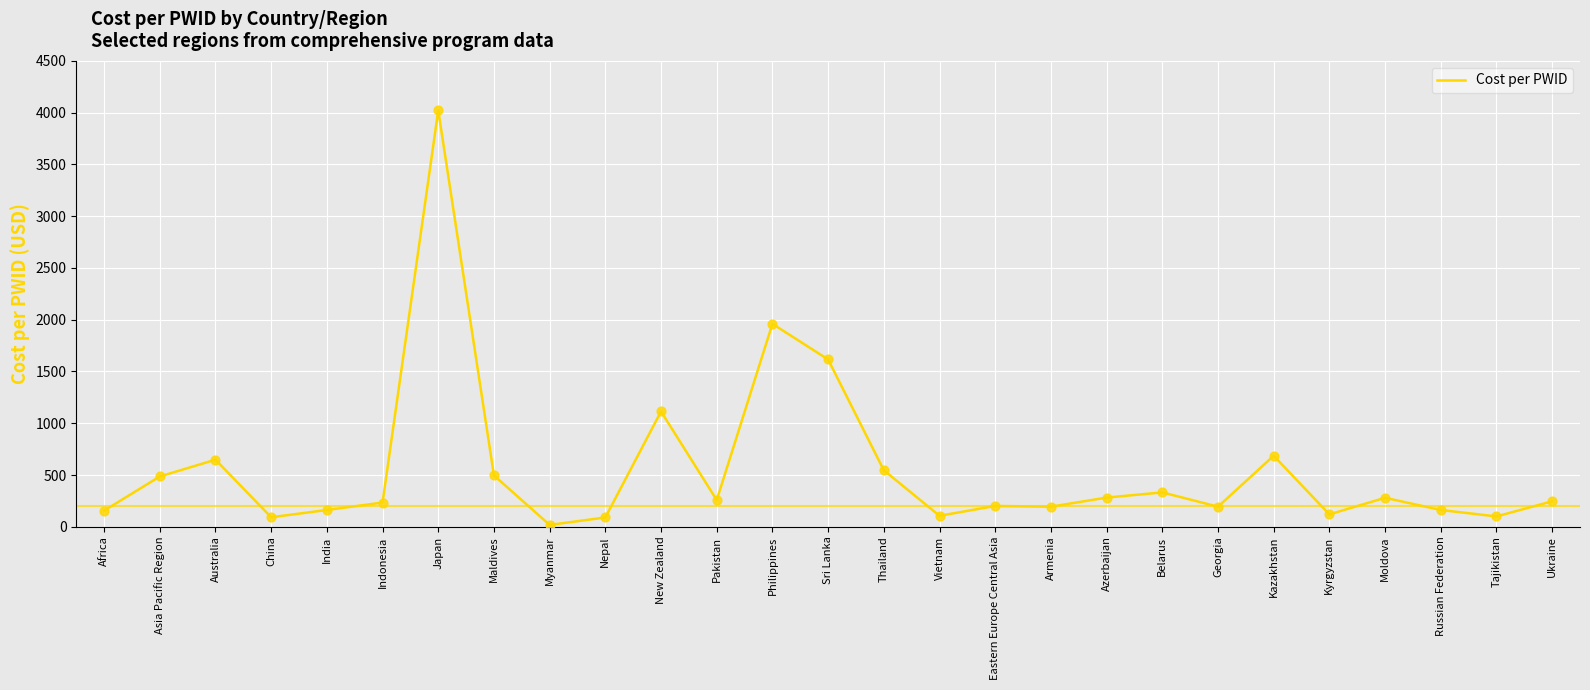

What is the change in value from China to Moldova?

+188.0